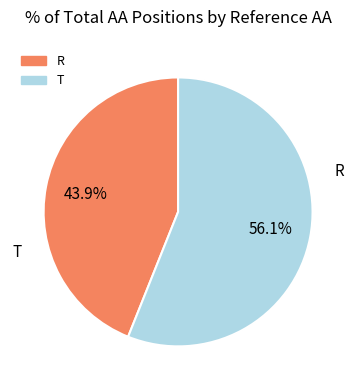

Which slice is the smallest?

R